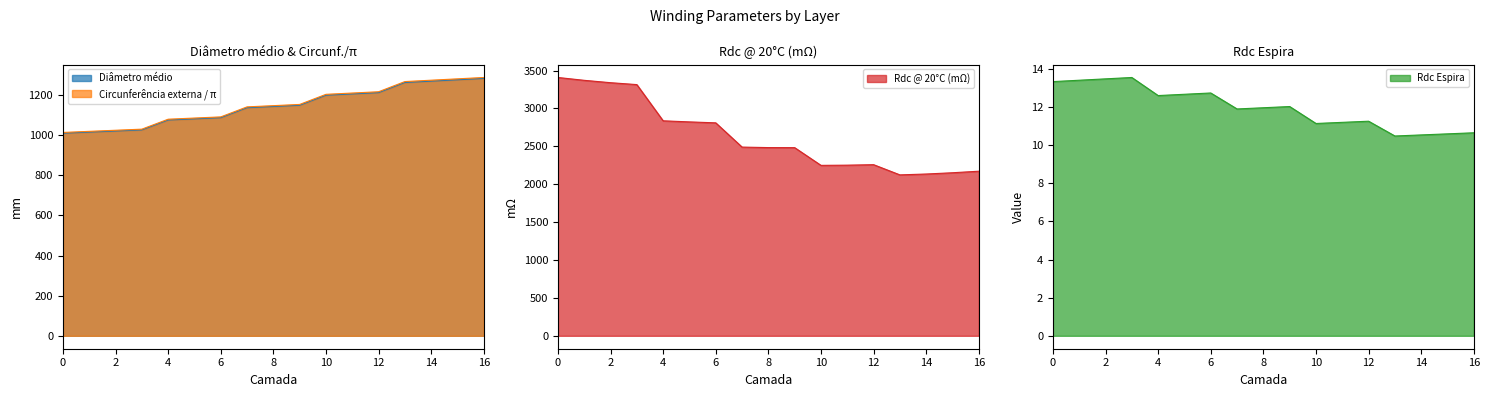

True or false: Rdc @ 20°C (mΩ) and Circunferência externa intersect in this chart.

False